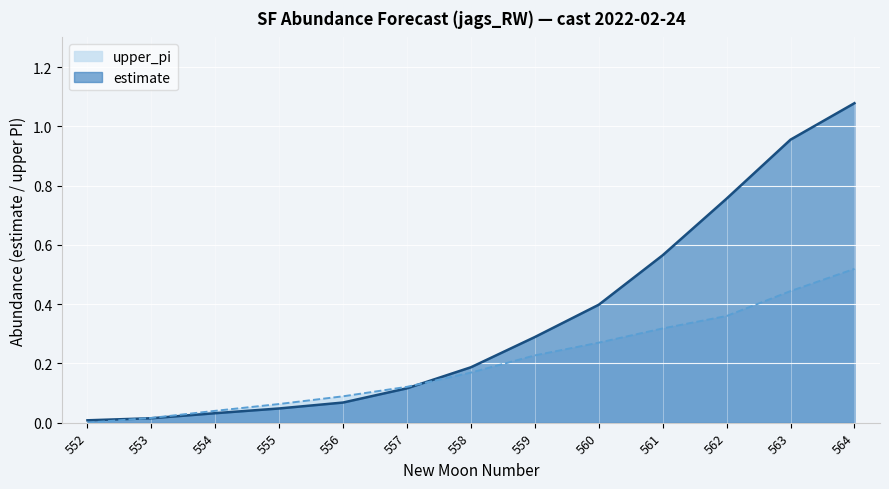

The upper_pi series shows 0.1 at 555. True or false?

True